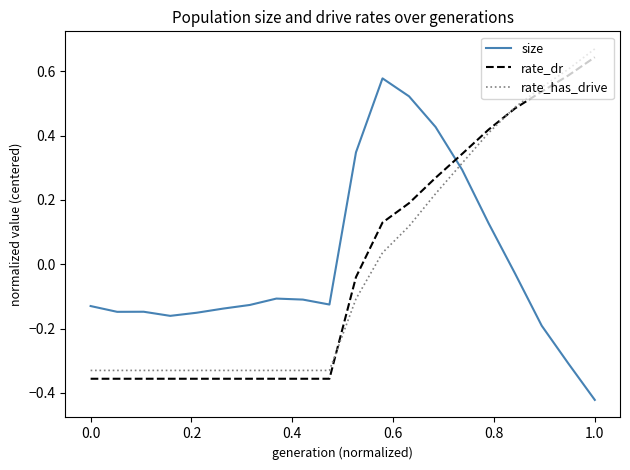

How many times do rate_has_drive and size cross each other?

1